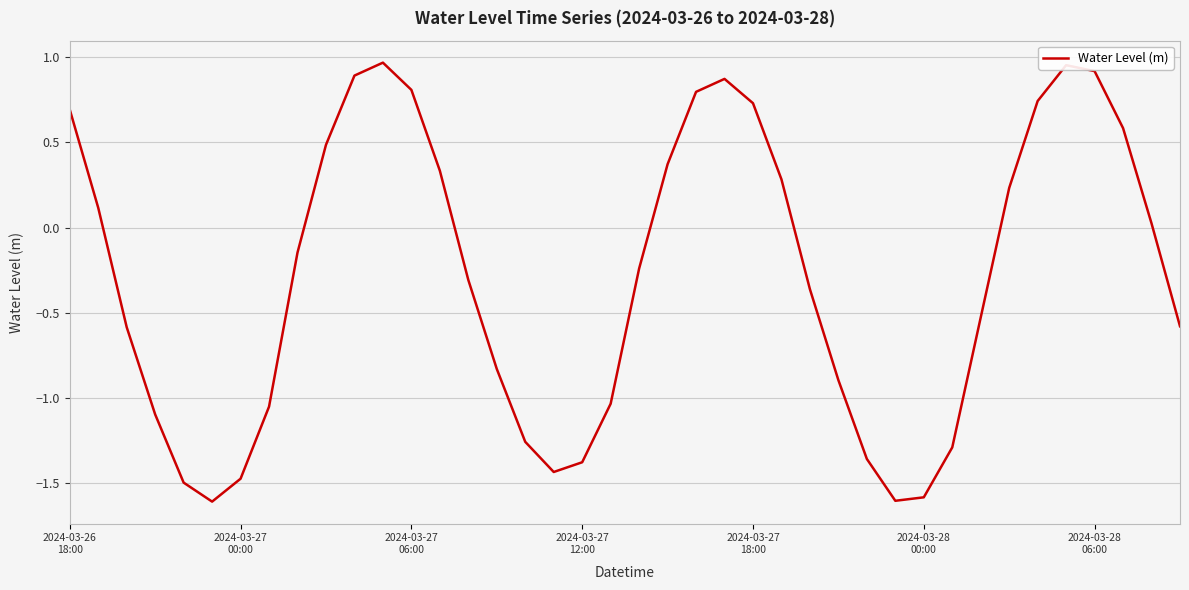

True or false: the data has more than 2 interior local peaks.

True